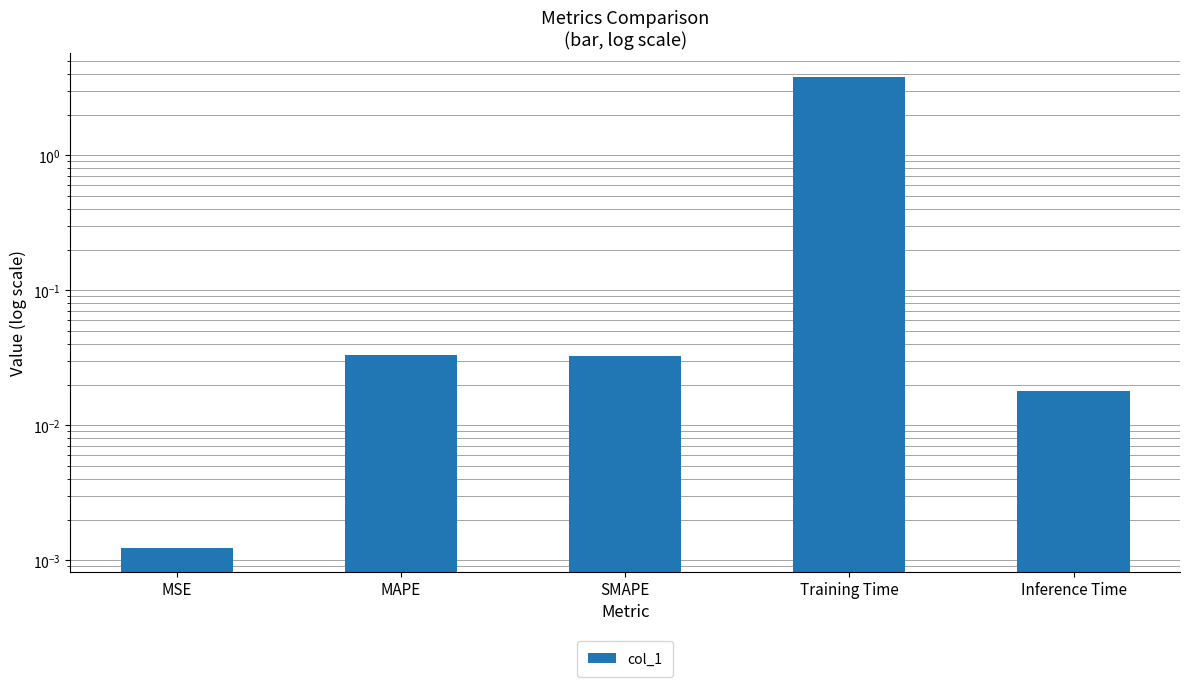

True or false: the data shows 0.0 at Inference Time.

False